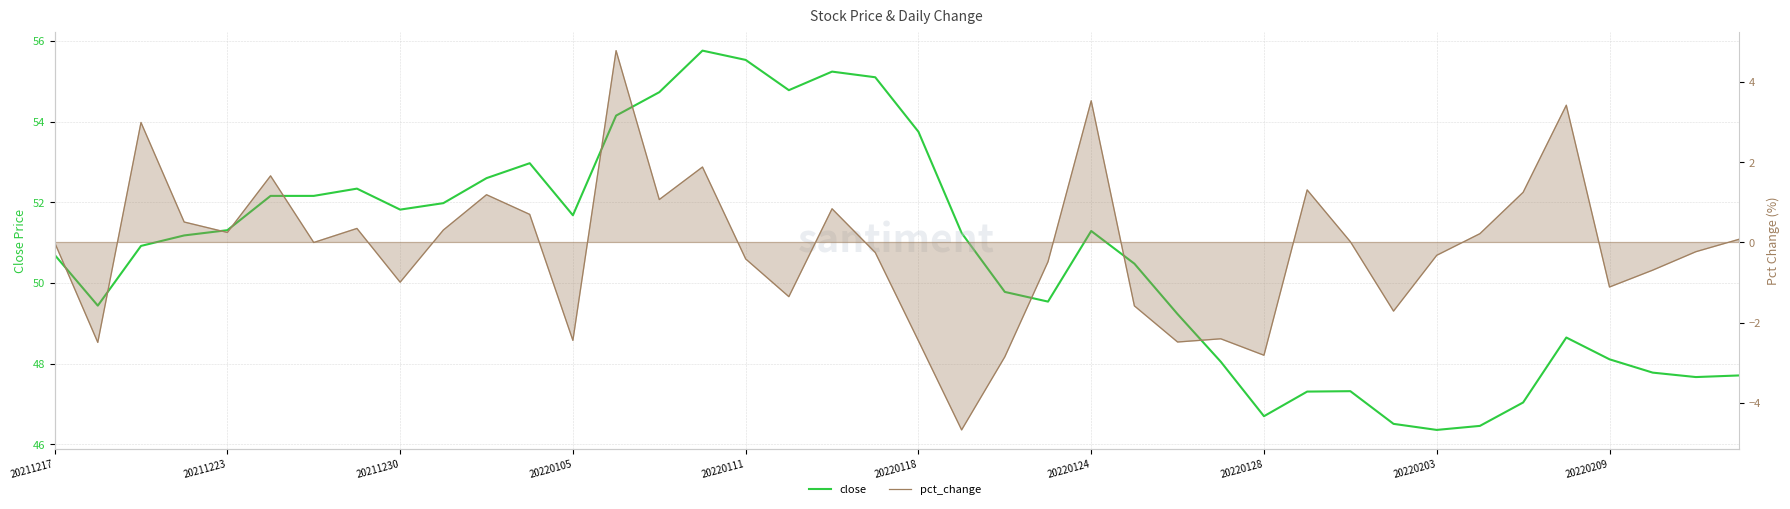

List the series in order of their overall mean, highest first.

close, pct_change